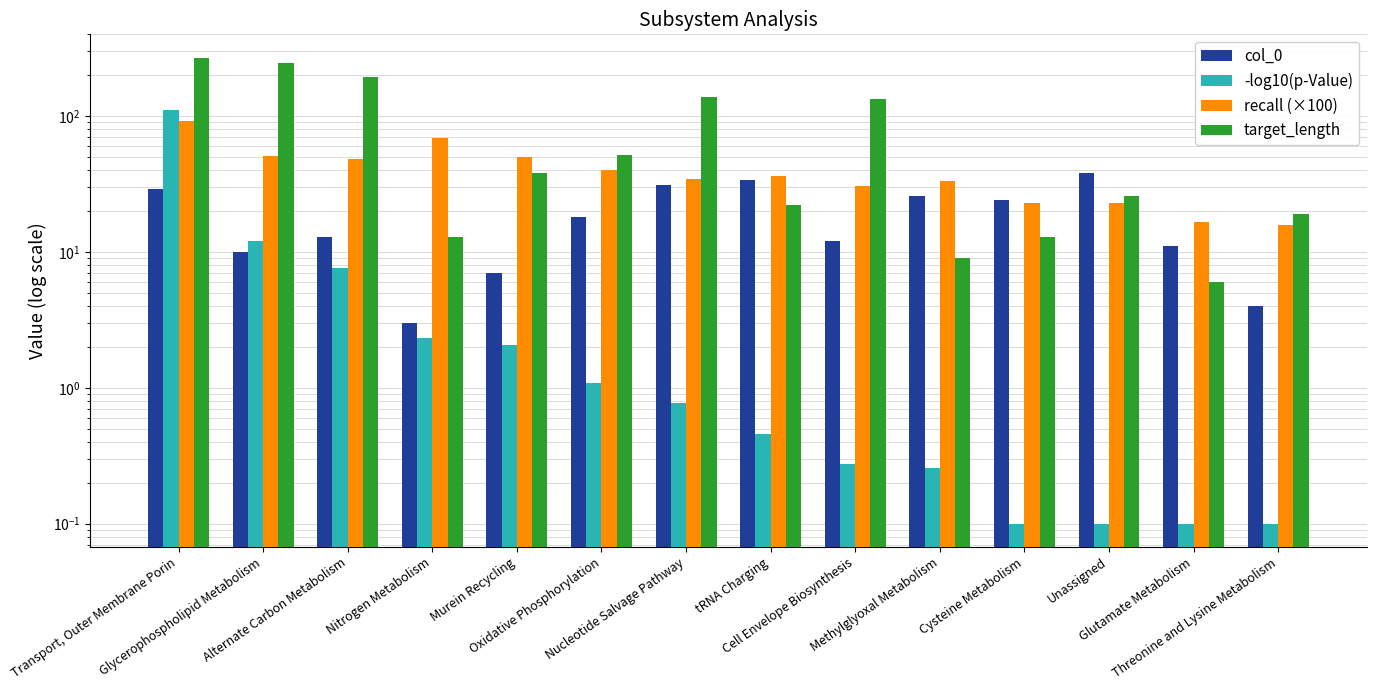

Reading left to right, extract all data points from this chart.

col_0: 29.0	10.0	13.0	3.0	7.0	18.0	31.0	34.0	12.0	26.0	24.0	38.0	11.0	4.0
-log10(p-Value): 110.3	12.1	7.6	2.3	2.0	1.1	0.8	0.5	0.3	0.3	0.1	0.1	0.1	0.1
recall (×100): 91.5	51.2	48.7	69.2	50.0	40.4	34.5	36.4	30.6	33.3	23.1	23.1	16.7	15.8
target_length: 270.0	246.0	195.0	13.0	38.0	52.0	139.0	22.0	134.0	9.0	13.0	26.0	6.0	19.0